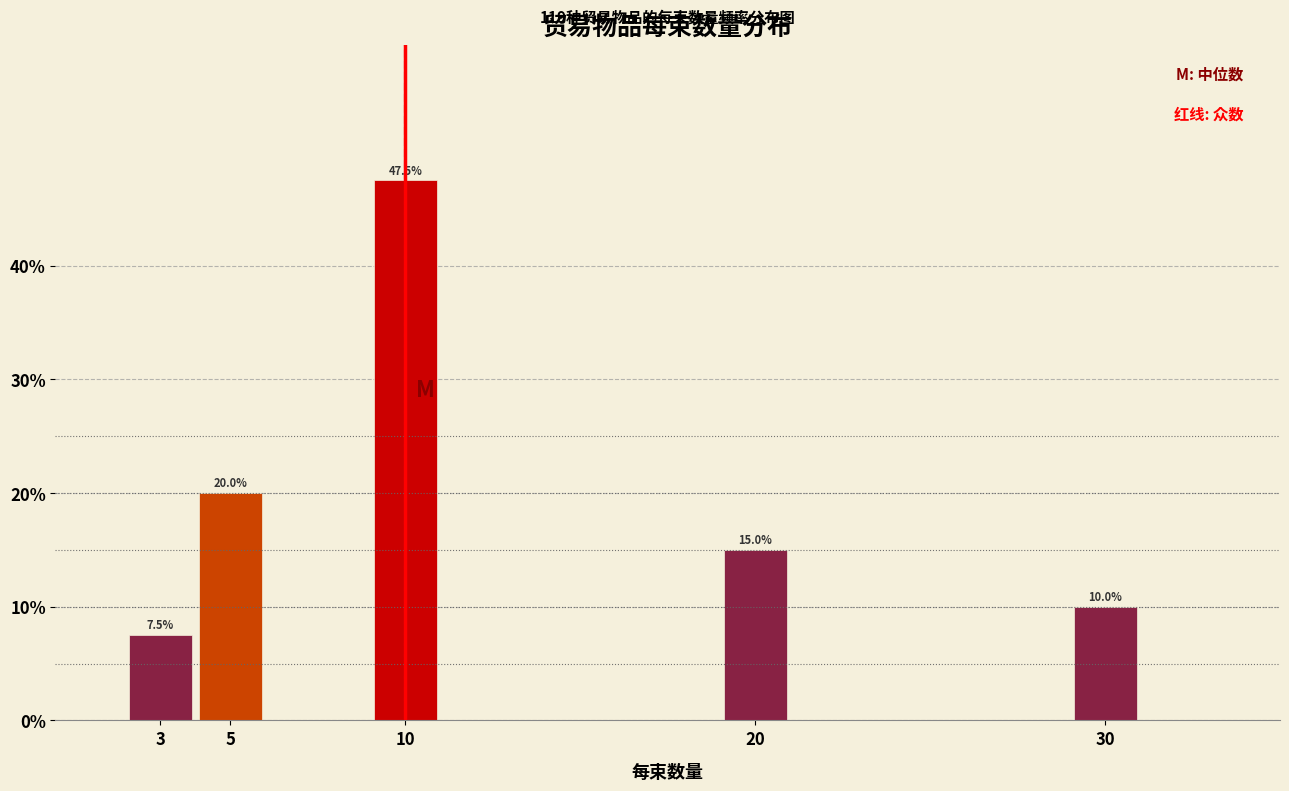

Reading left to right, list all the values displayed in this chart.

3=7.5	5=20.0	10=47.5	20=15.0	30=10.0